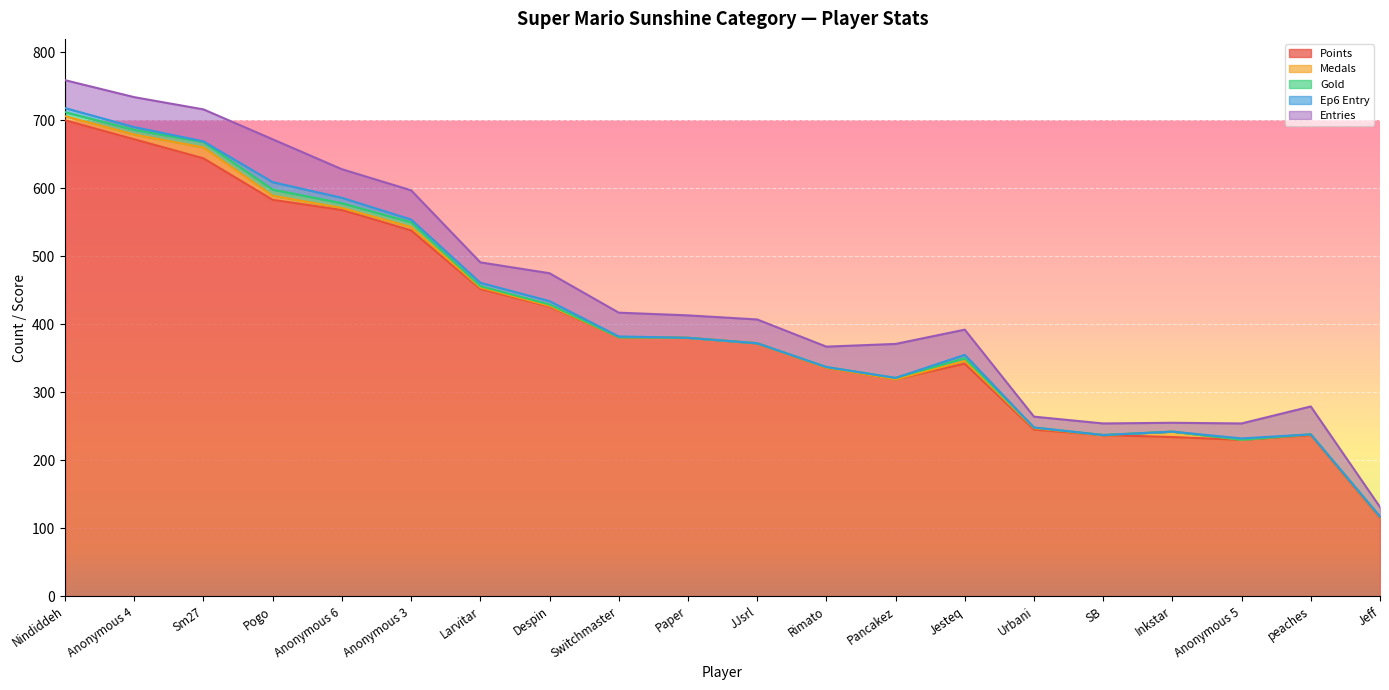

In Entries, how many points are lower than both neighbors (excluding endpoints)?

6